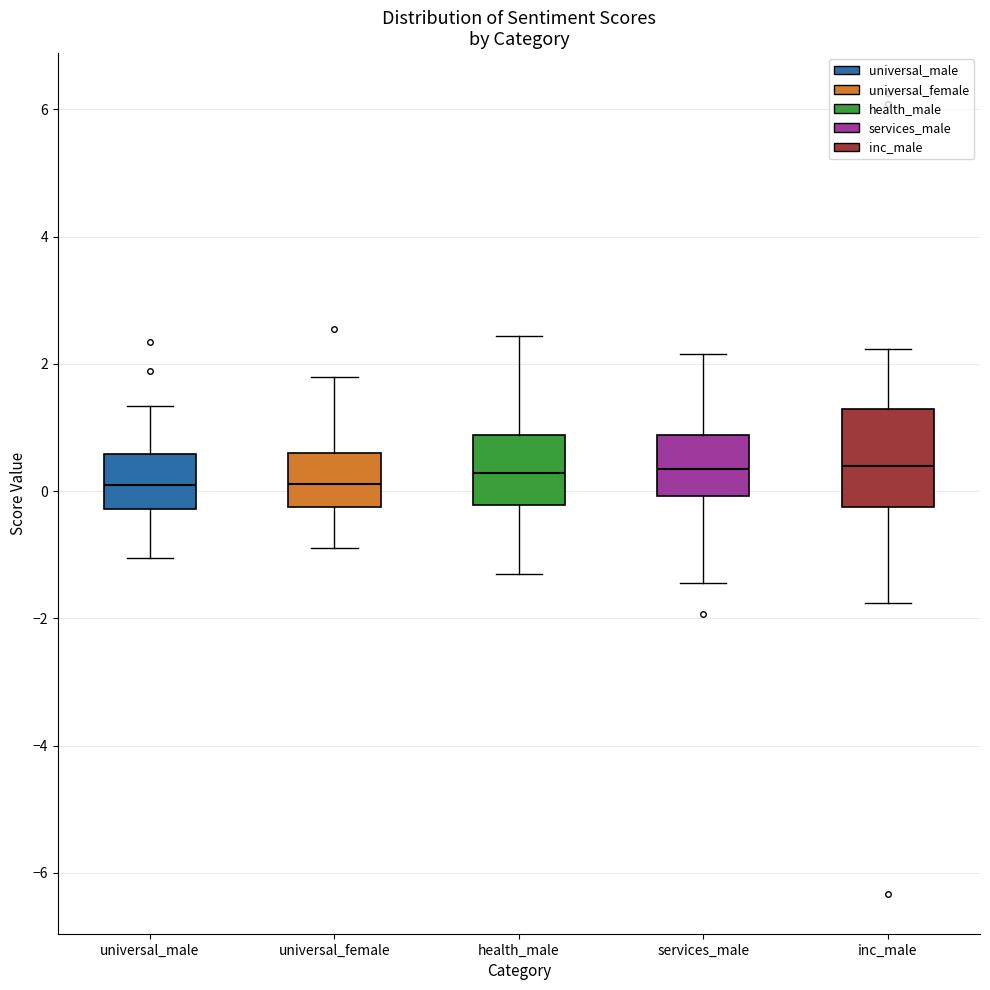

Comparing the boxes themselves (not the whiskers), which one is the tallest?

inc_male